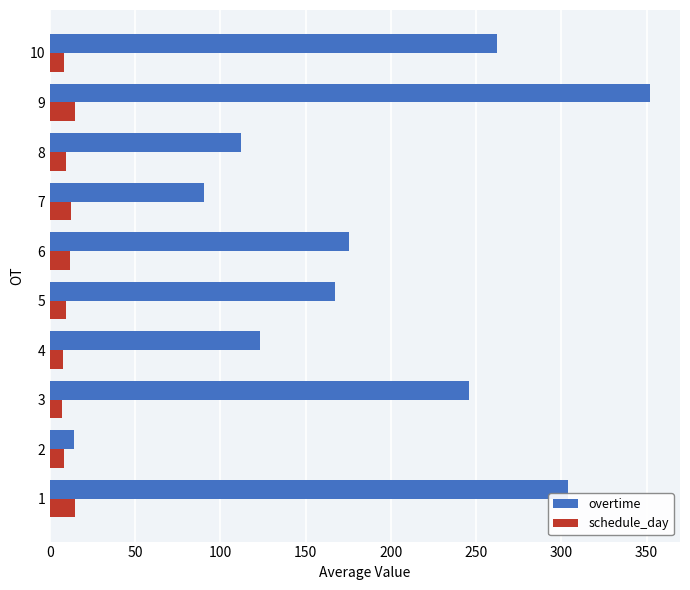

Which series has the largest range (max minus min)?

overtime